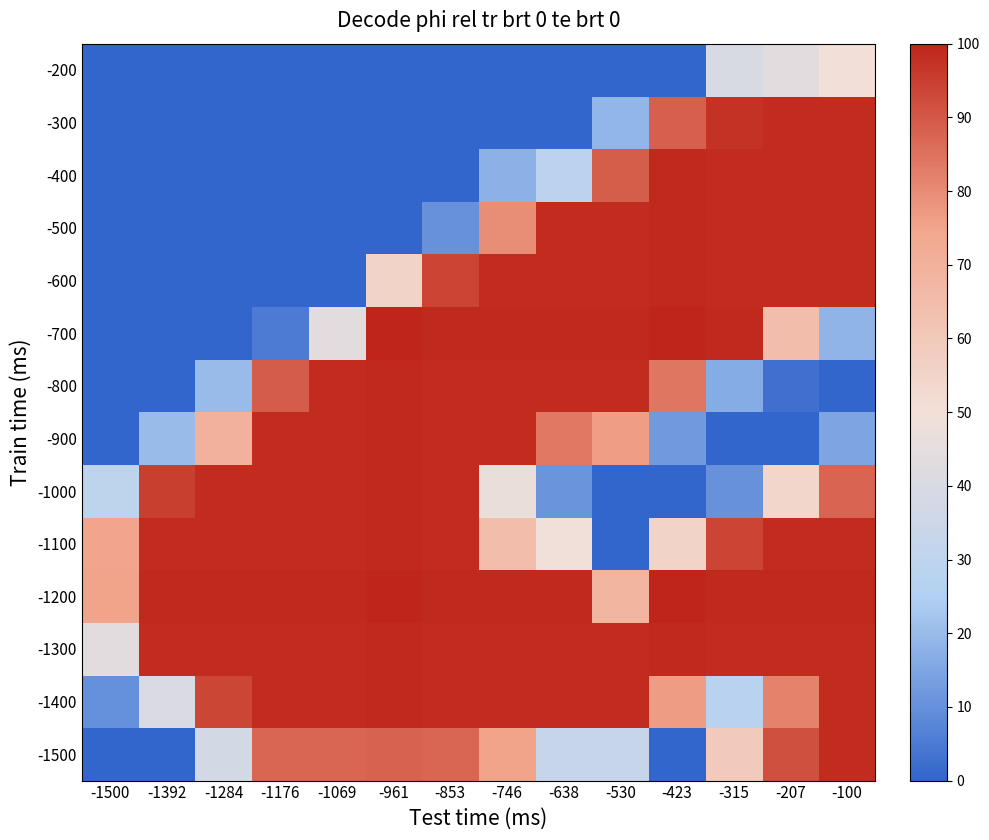

At which category is the sum across all series the highest?

-100